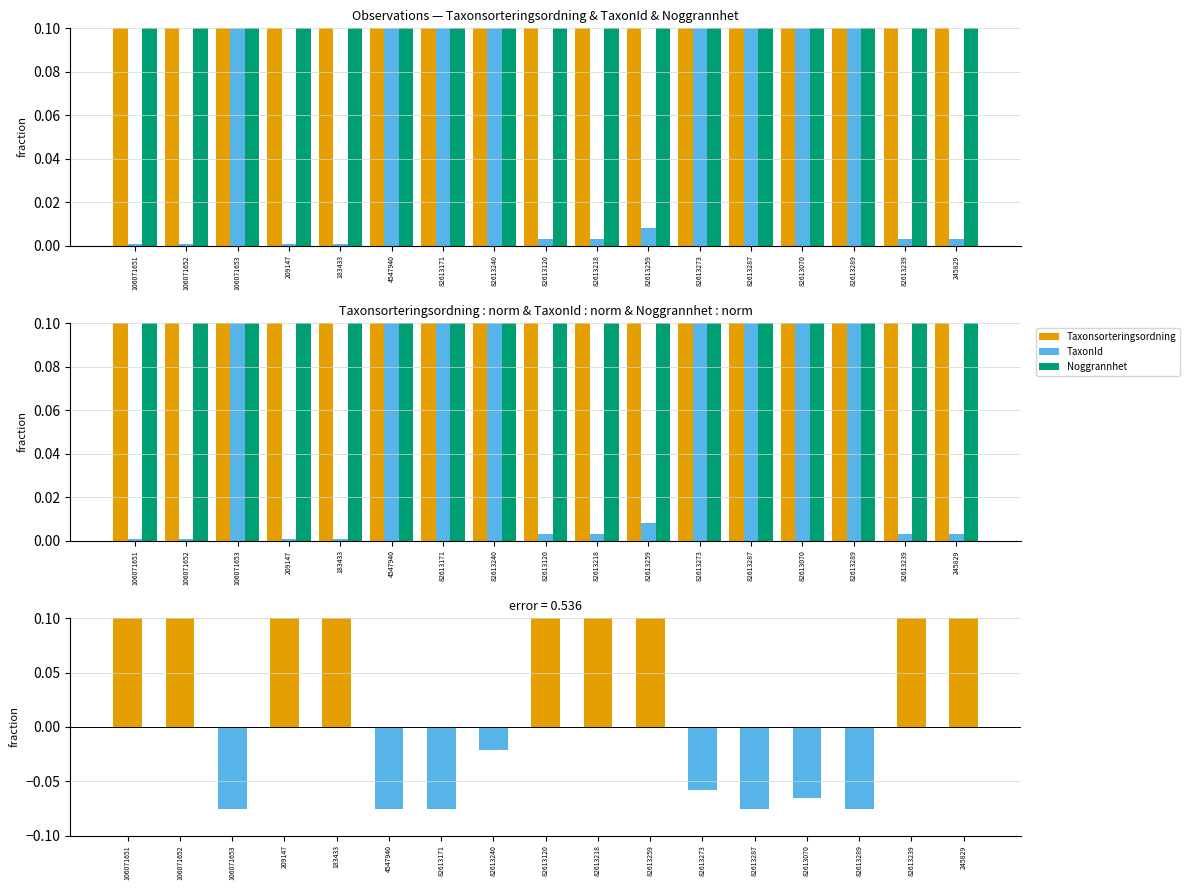

Which has a higher value, 82613239 or 82613171?

82613239